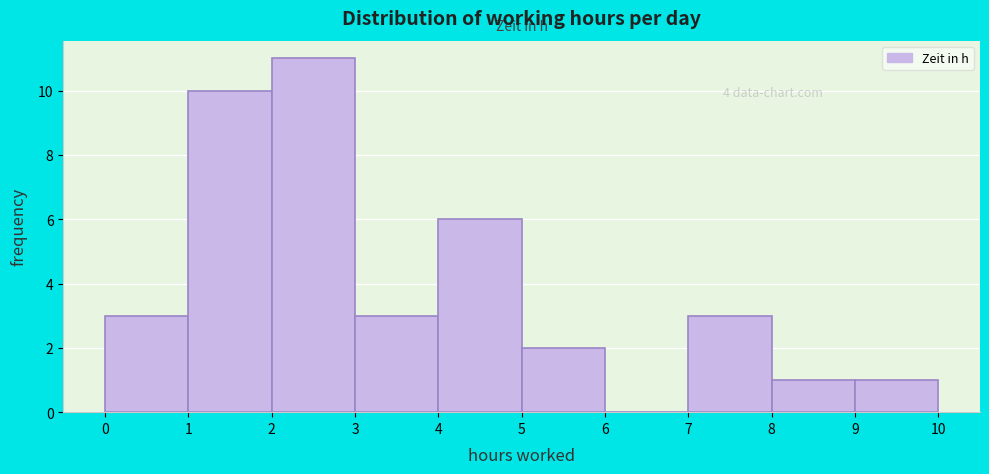

Over which range of the x-axis is the bar tallest?

2 to 3